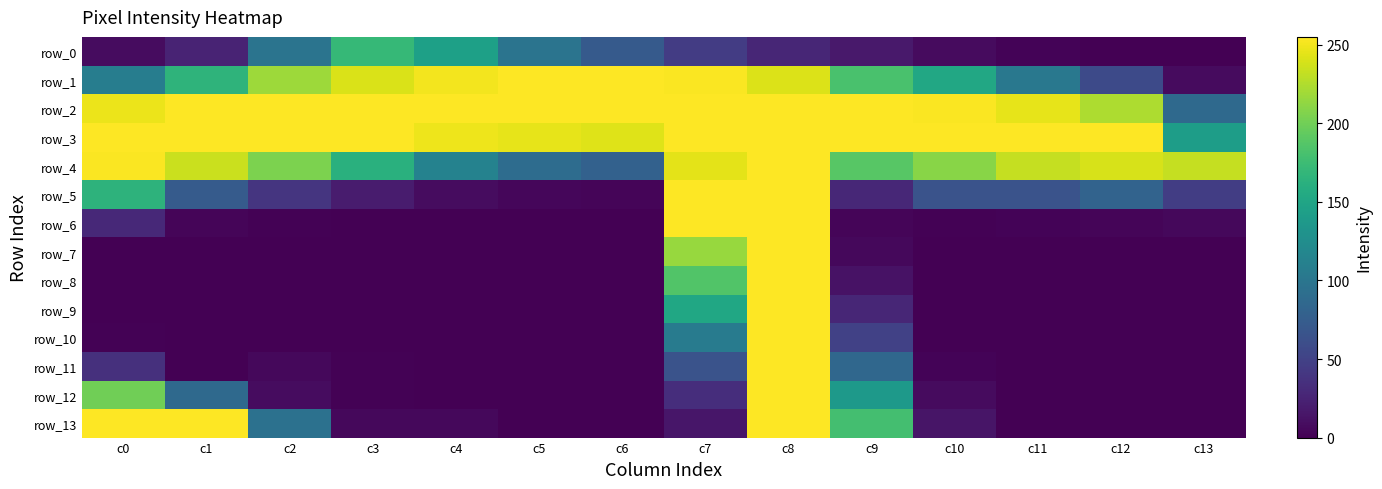

Where is row_1 nearest to the value 131?

c10